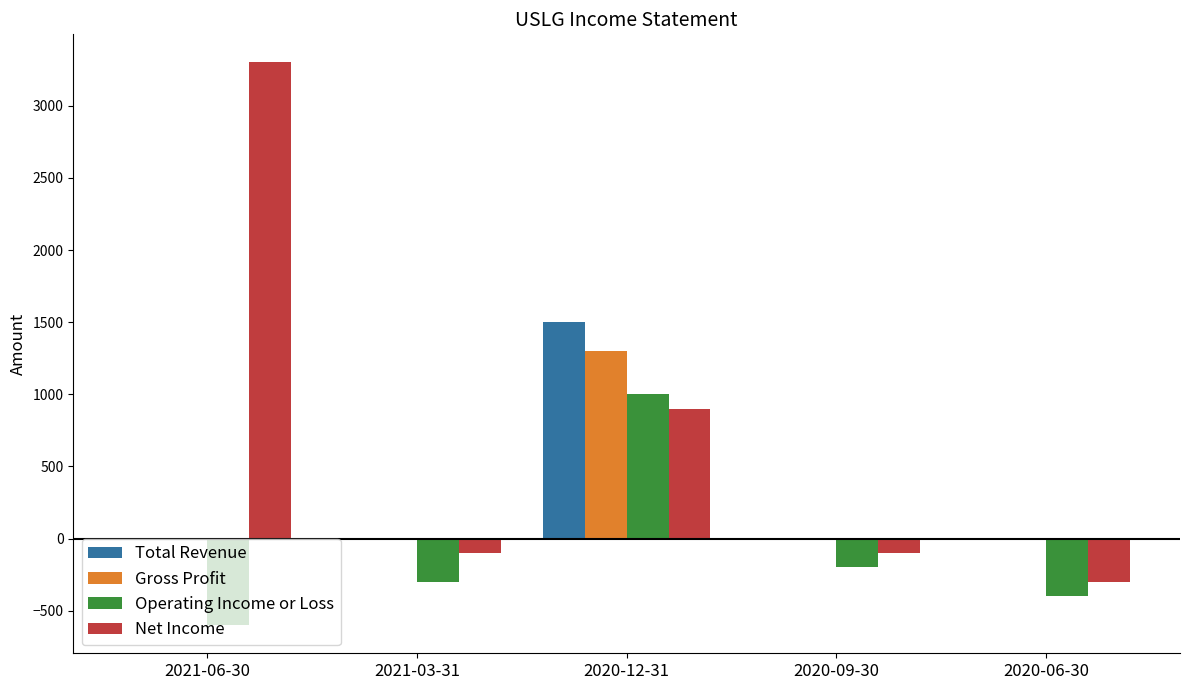

Which series has the largest total across all categories?

Net Income